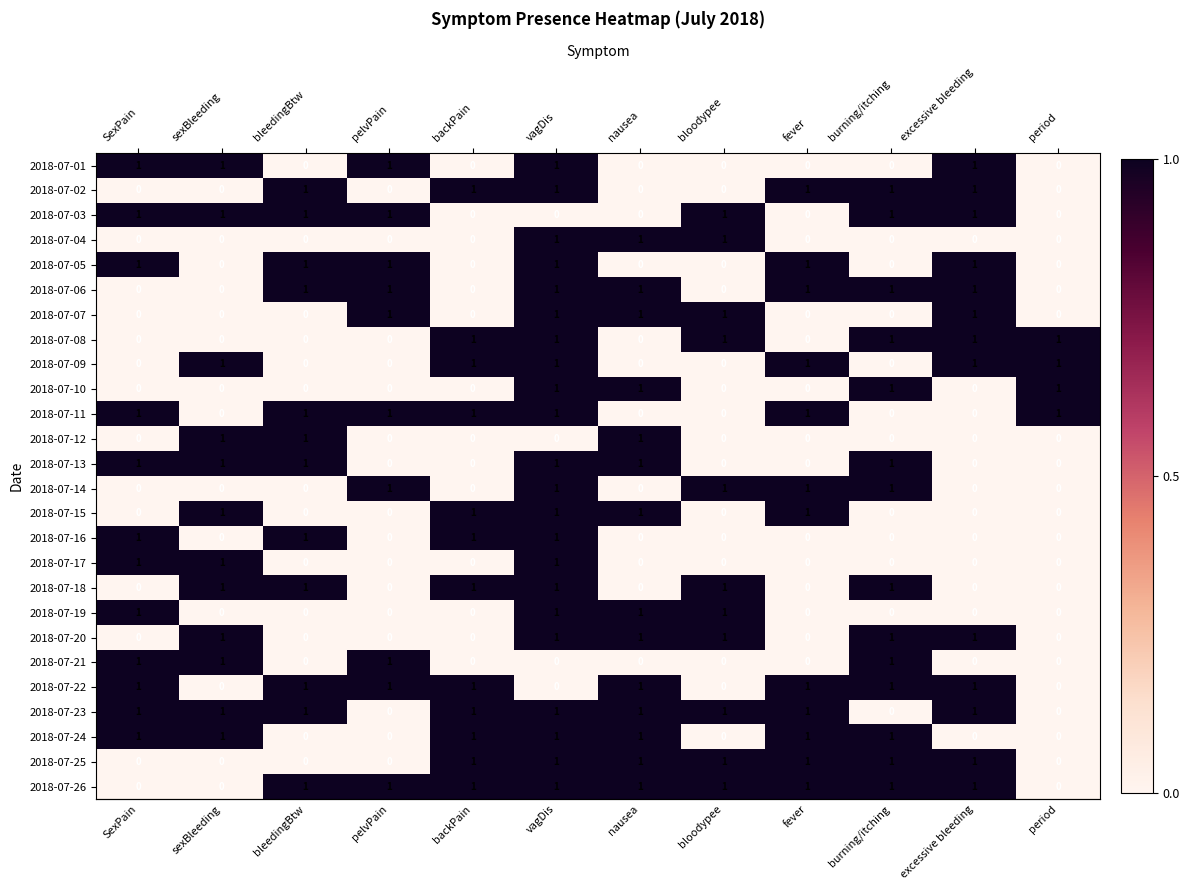

True or false: 2018-07-06 has a value of 1 at pelvPain.

True